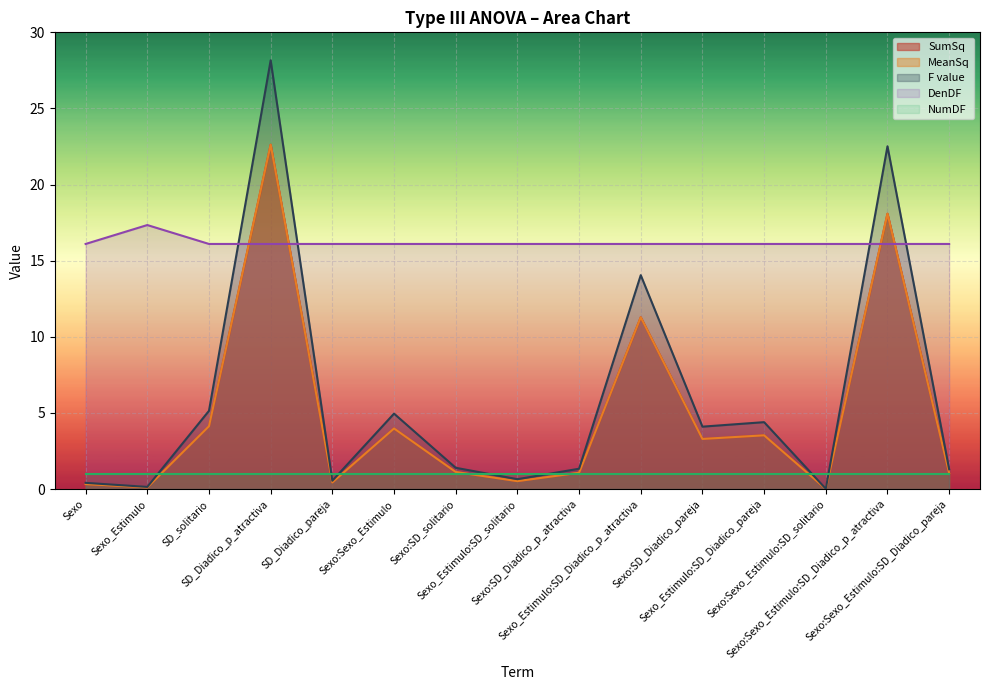

Between SD_Diadico_pareja and SD_Diadico_p_atractiva, which is larger?

SD_Diadico_p_atractiva